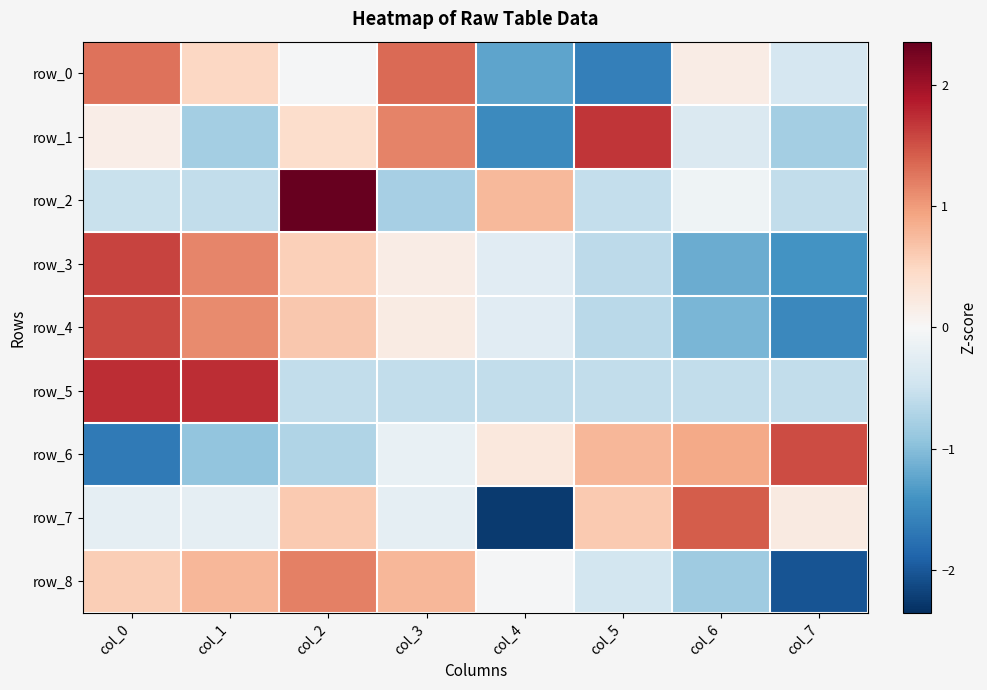

True or false: row_8 has a value of 0.4 at col_0.

False